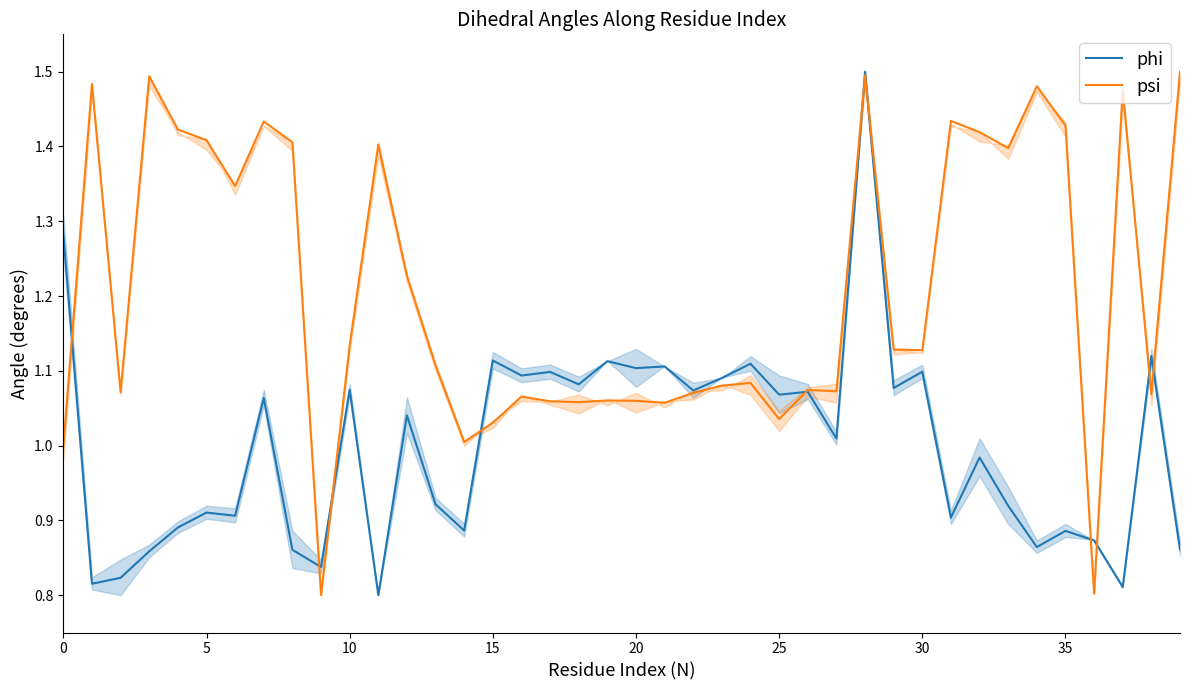

What is the total value across all series at 14?

1.9